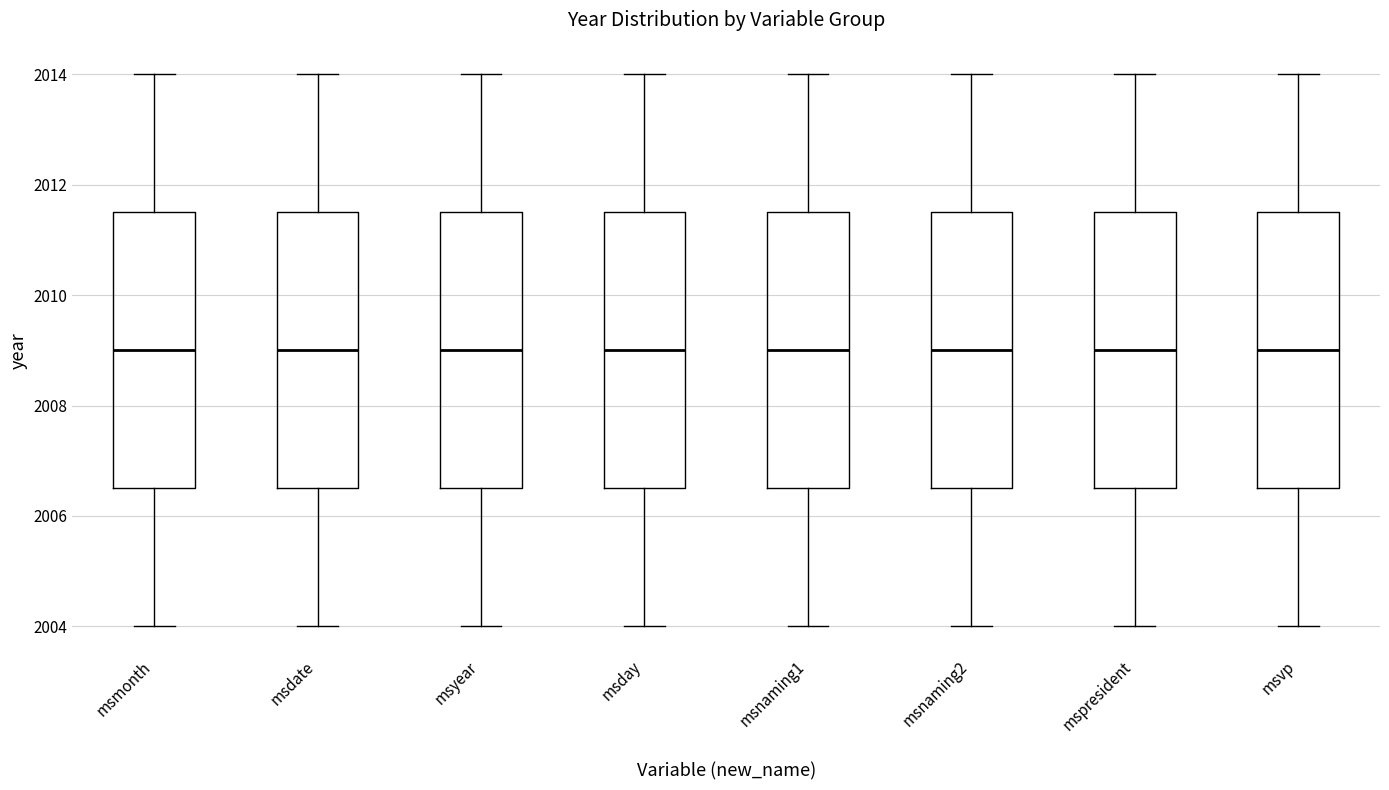

Where does the median line of the box for msyear sit on the y-axis? The values are not printed on the chart, so give them approximately, as read against the axis.

2009.0